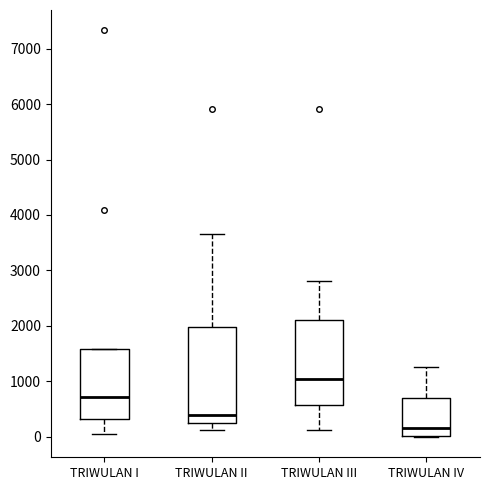

Which box is the tallest, from its lower edge to its upper edge?

TRIWULAN II